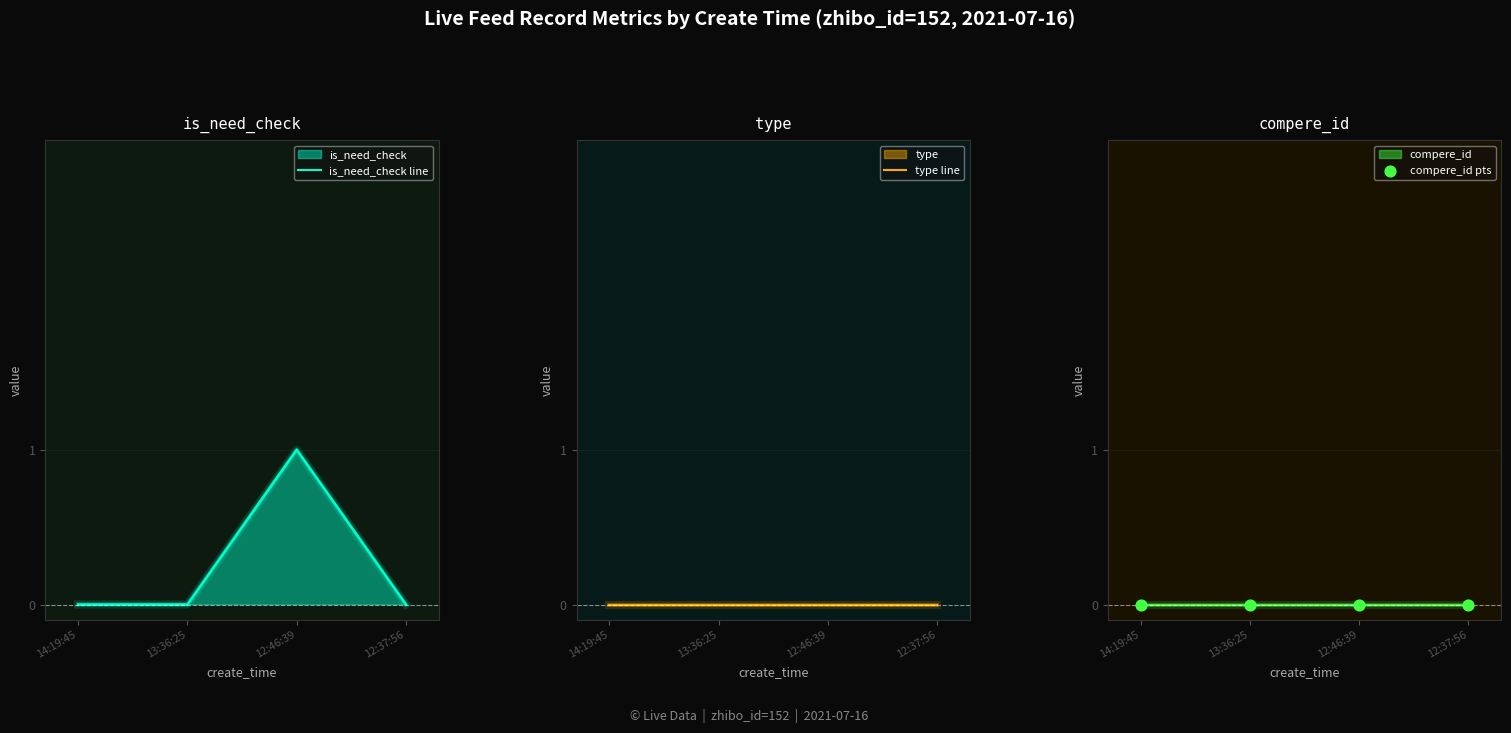

Is the value of is_need_check line at 13:36:25 greater than the value of compere_id pts at 14:19:45?

No